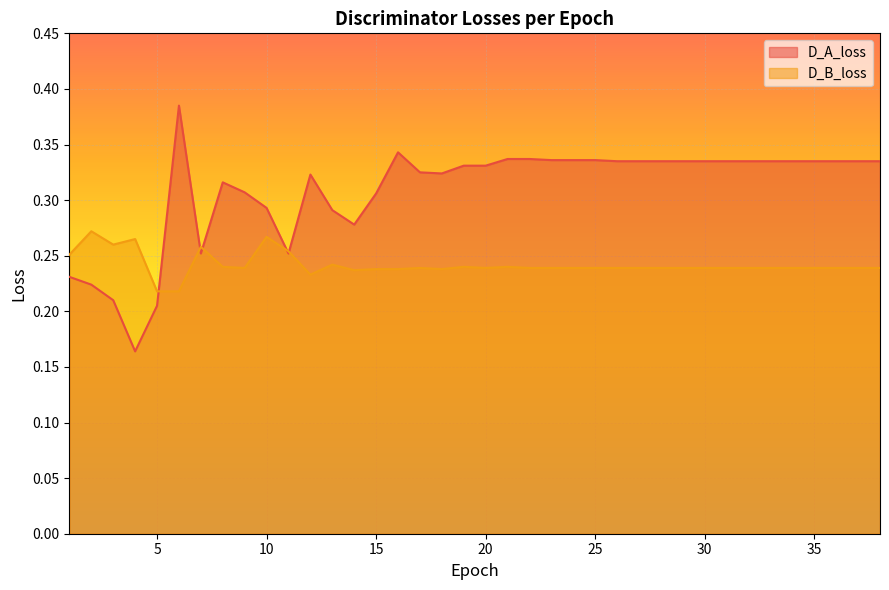

Is it true that D_A_loss equals 0.3 at 19?

True